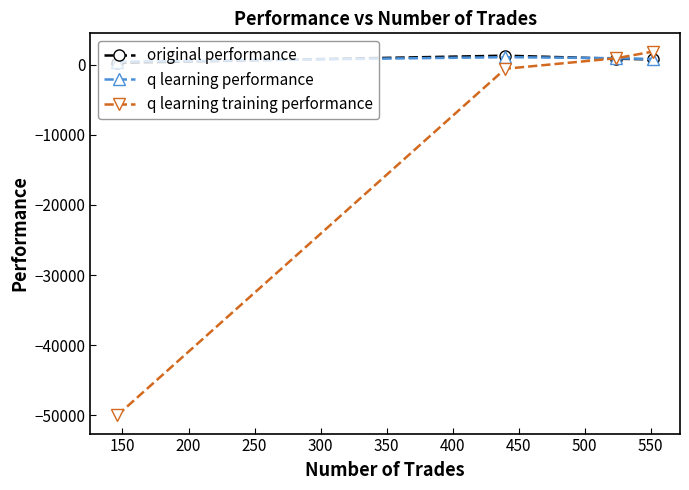

Which series has the widest spread of values?

q learning training performance